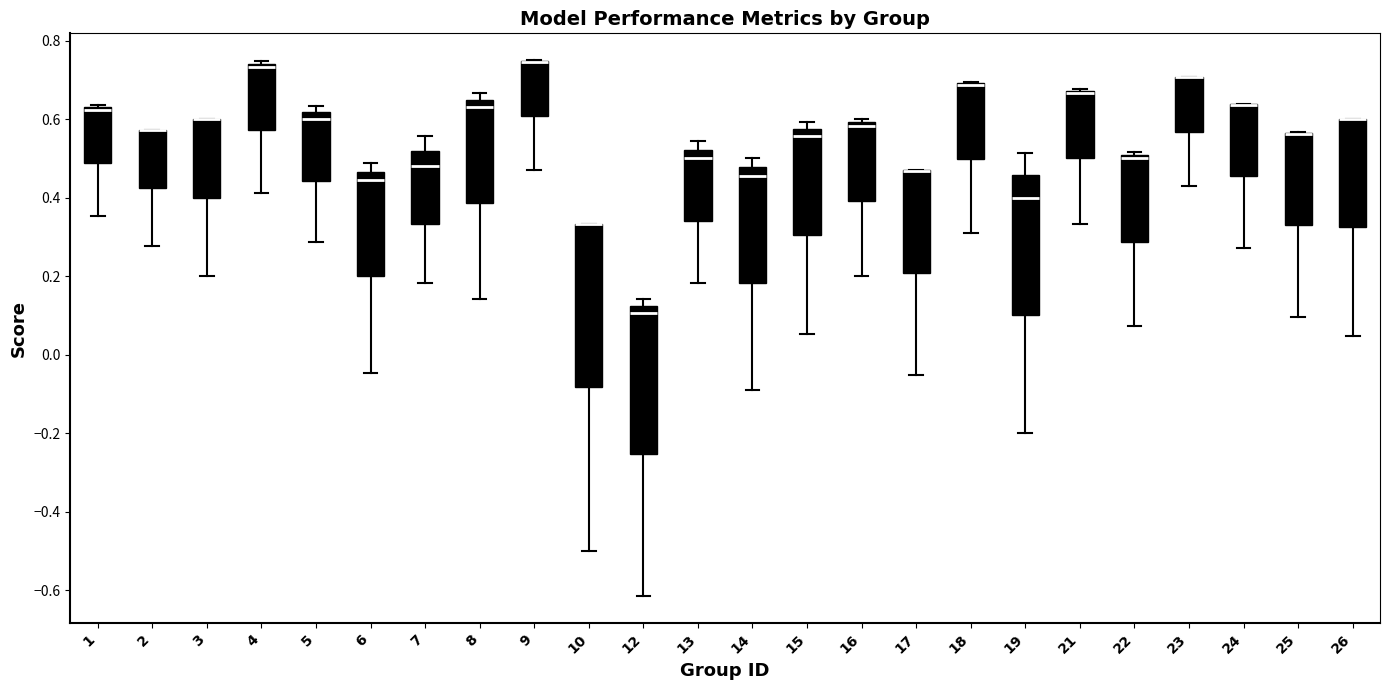

Where is the upper edge of the box at x = 25 on the y-axis? The values are not printed on the chart, so give them approximately, as read against the axis.

0.56